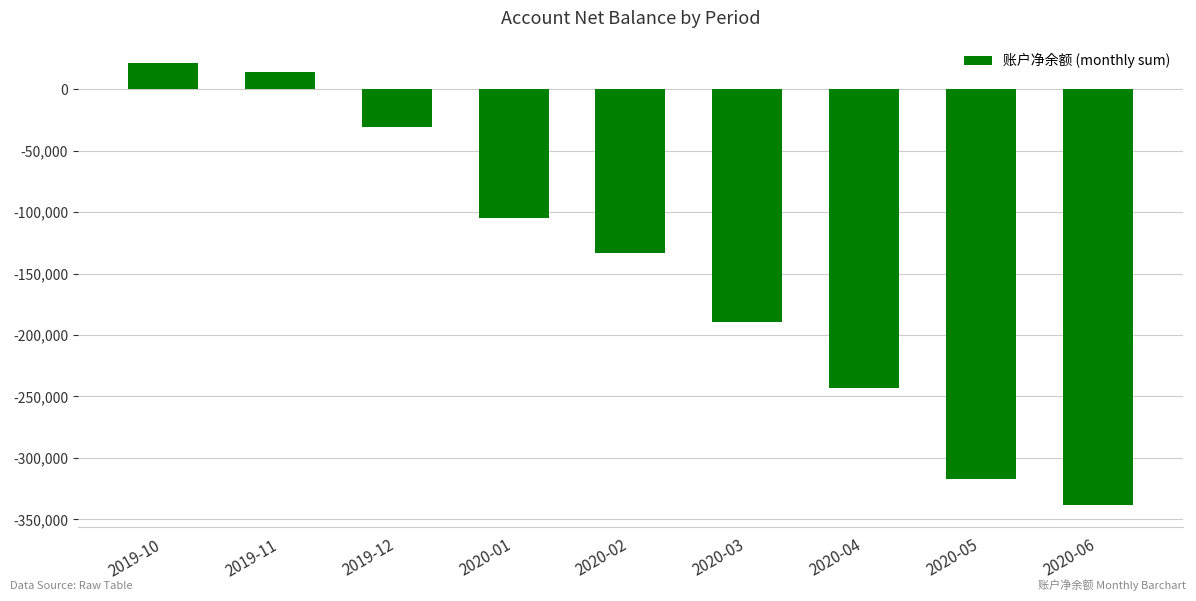

Are the bars grouped side by side (vs. stacked)?

No